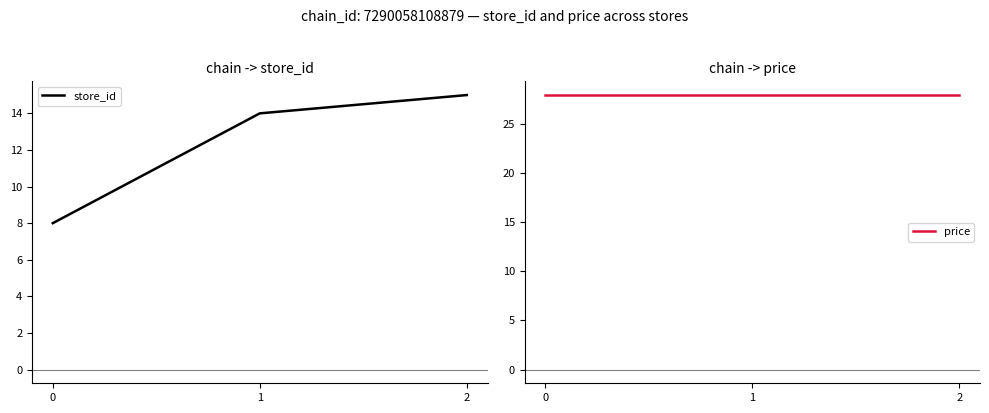

At 2, list the series in order from largest to smallest.

price, store_id